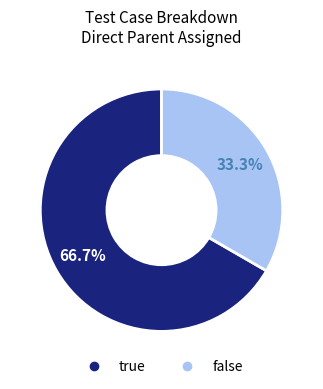

Does any single category account for the majority?

Yes